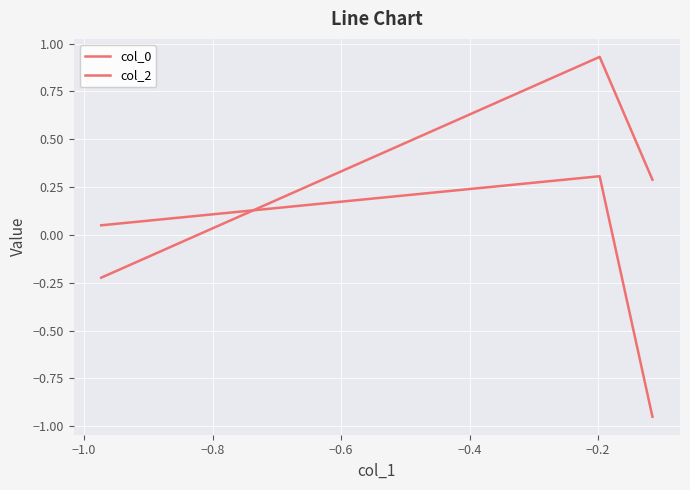

What is the minimum value shown in the chart?

-1.0